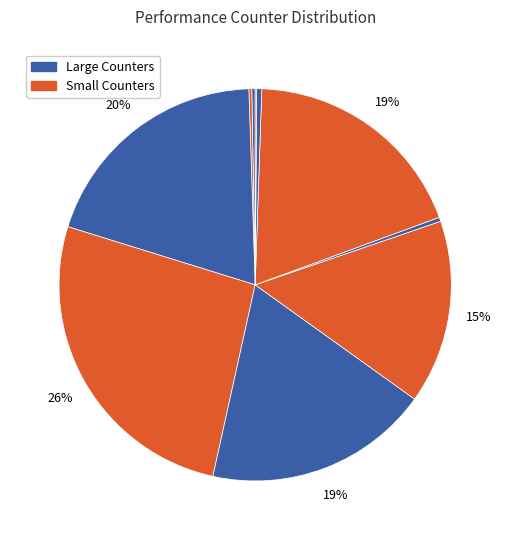

How many slices are in this pie chart?

10